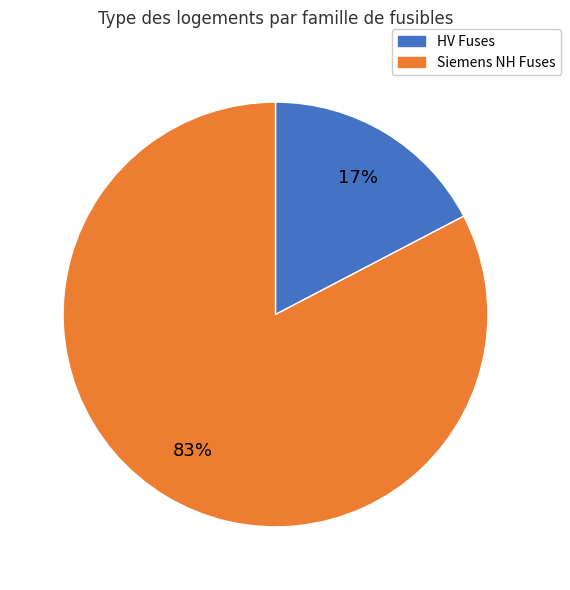

Rank the categories by value from lowest to highest.

HV Fuses, Siemens NH Fuses